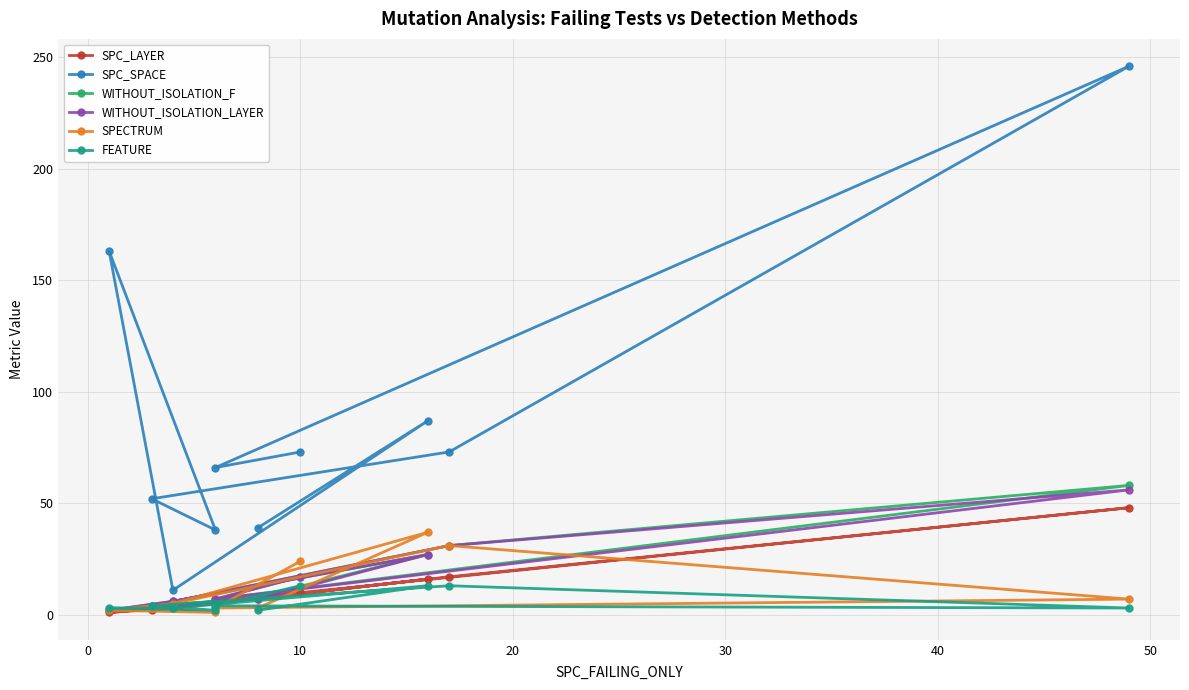

What is the label of the 7th point from the right?

20